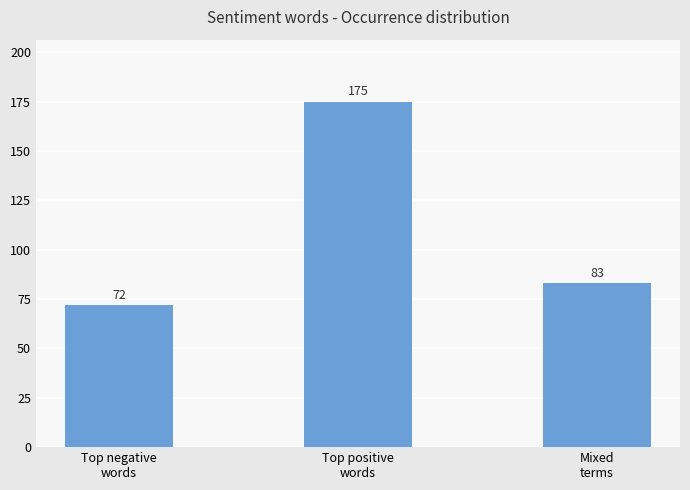

What is the change in value from Top negative
words to Mixed
terms?

+11